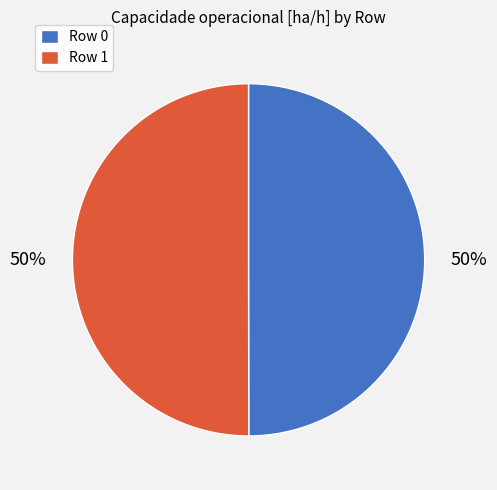

To the nearest percent, what portion does Row 1 represent?

50%